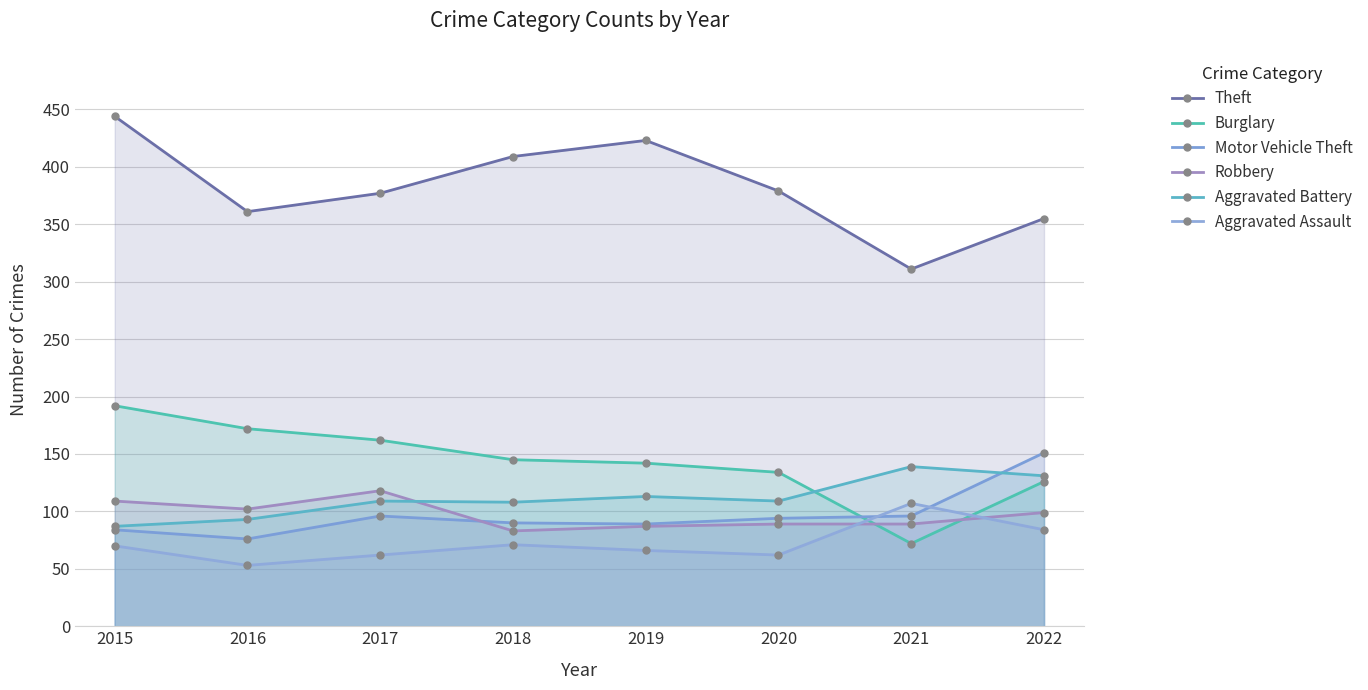

Which label corresponds to the smallest value in the chart?

2016